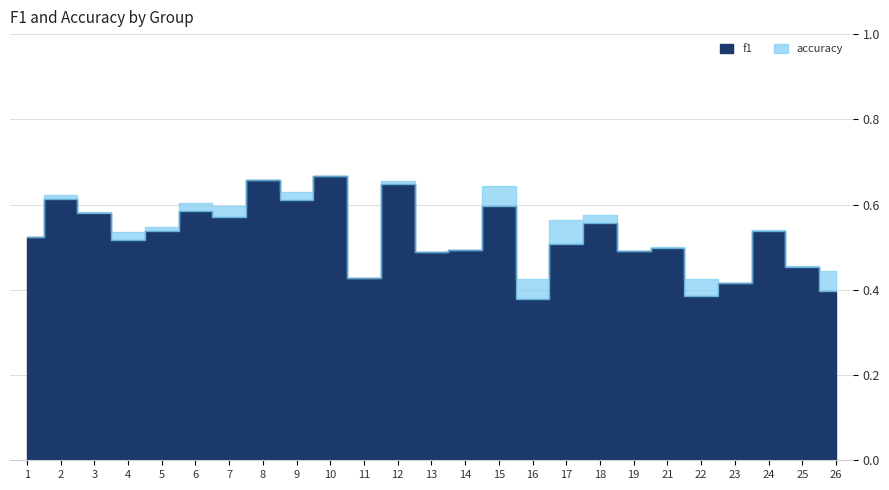

Is it true that f1 equals 1.0 at 8?

False